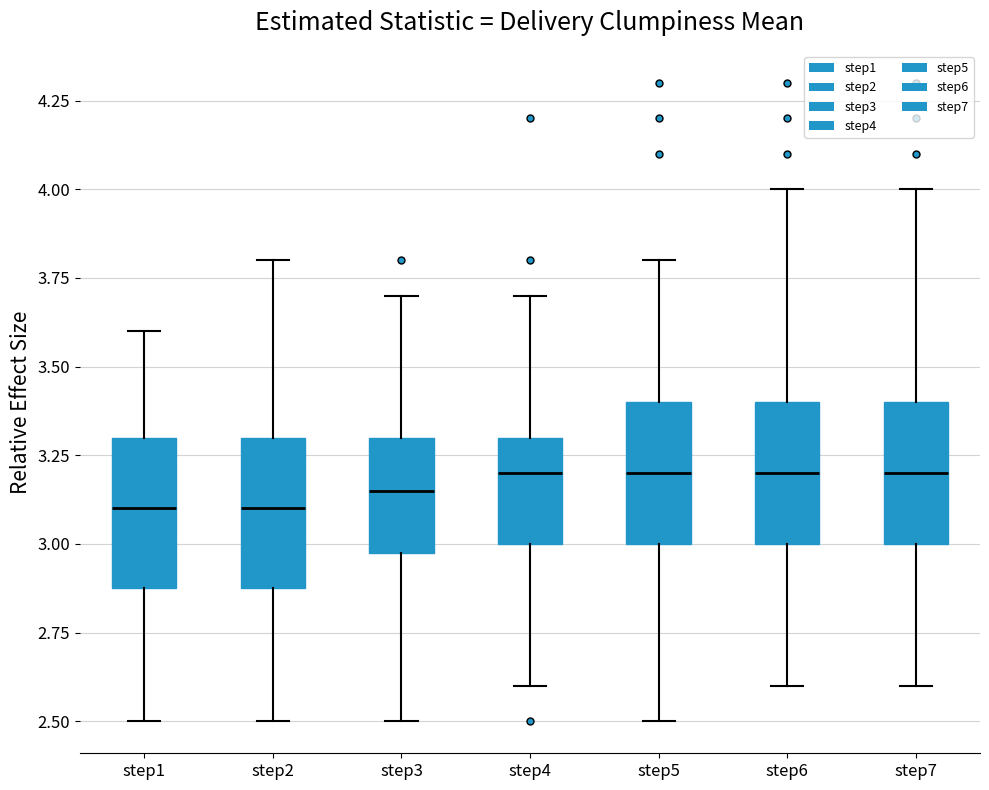

Reading left to right, transcribe this box plot: for each box, give where its median line is, the range the box spans, and where its two whiskers end, as read against the y-axis. The values are not printed on the chart, so give them approximately, as read against the axis.

step1: median 3.10, box 2.90 to 3.30, whiskers 2.50 to 3.60
step2: median 3.10, box 2.90 to 3.30, whiskers 2.50 to 3.80
step3: median 3.15, box 3.00 to 3.30, whiskers 2.50 to 3.70
step4: median 3.20, box 3.00 to 3.30, whiskers 2.60 to 3.70
step5: median 3.20, box 3.00 to 3.40, whiskers 2.50 to 3.80
step6: median 3.20, box 3.00 to 3.40, whiskers 2.60 to 4.00
step7: median 3.20, box 3.00 to 3.40, whiskers 2.60 to 4.00